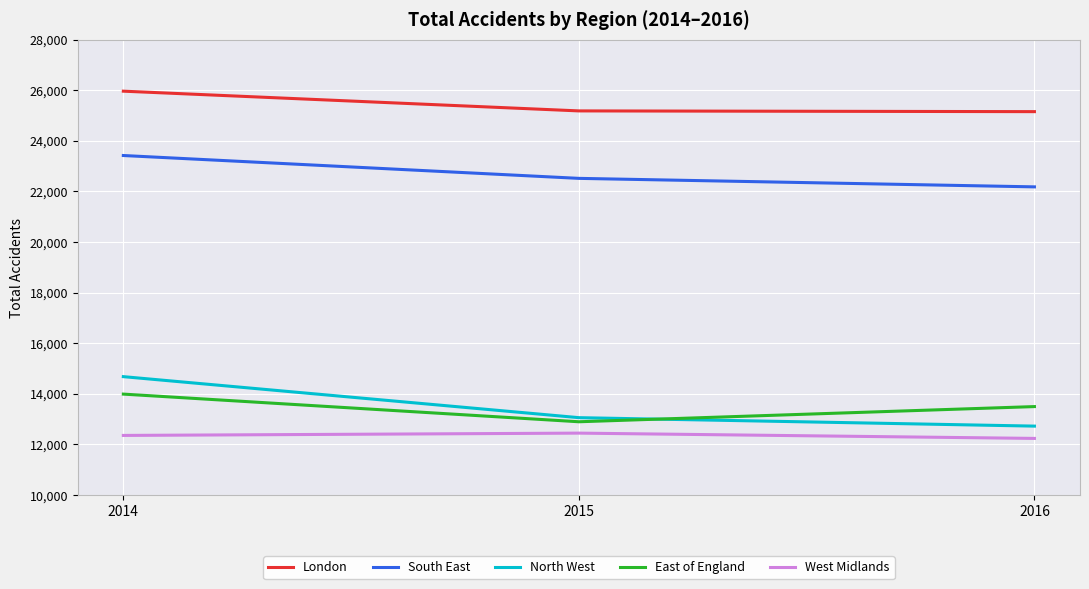

Which label corresponds to the largest value in the chart?

2014